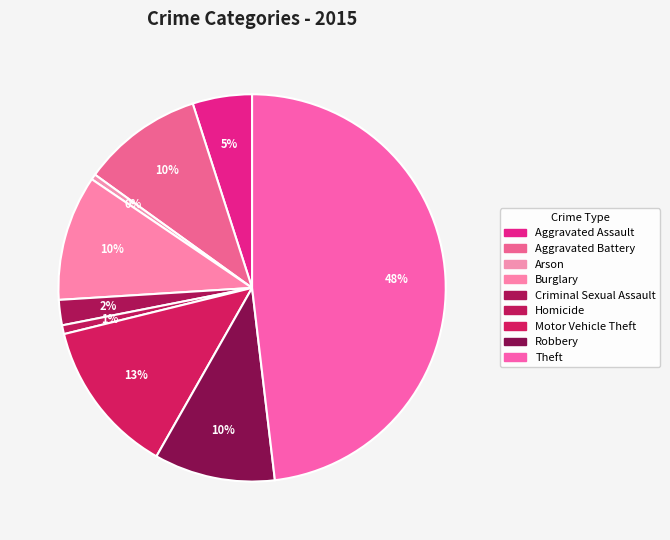

How much of the chart is everything except Aggravated Assault?

95.0%